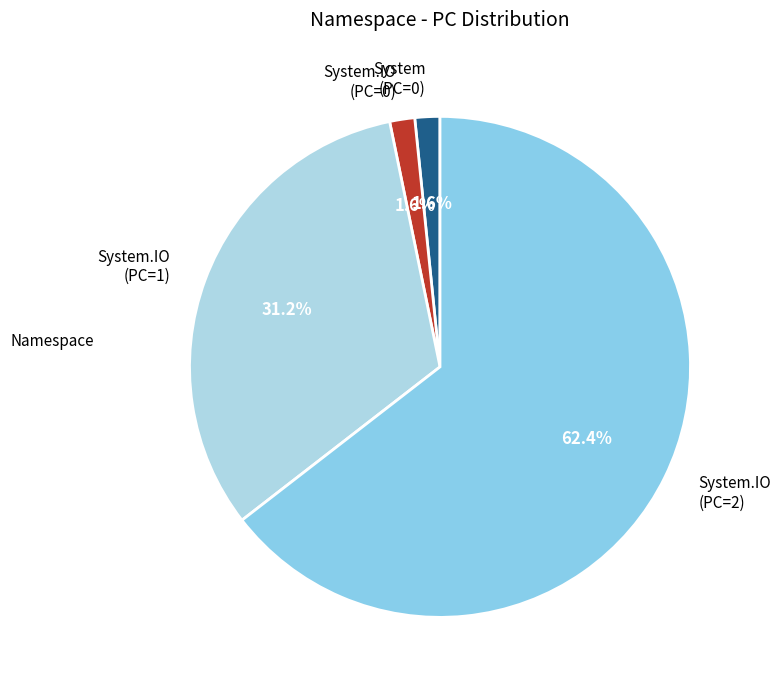

Which slice is the smallest?

System